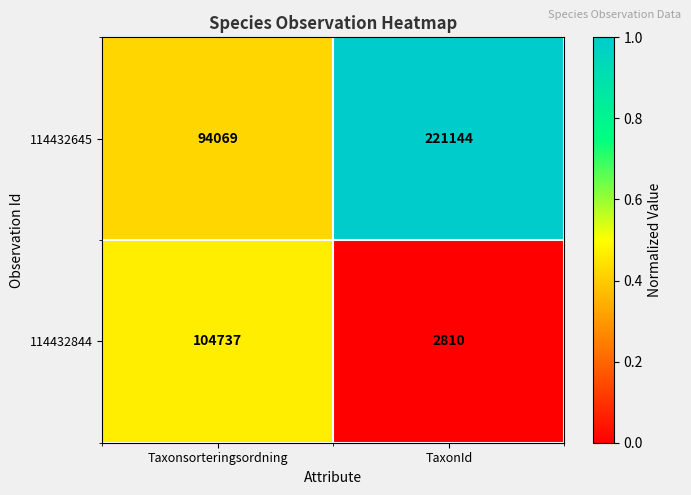

Read the 114432844 value at TaxonId.

2810